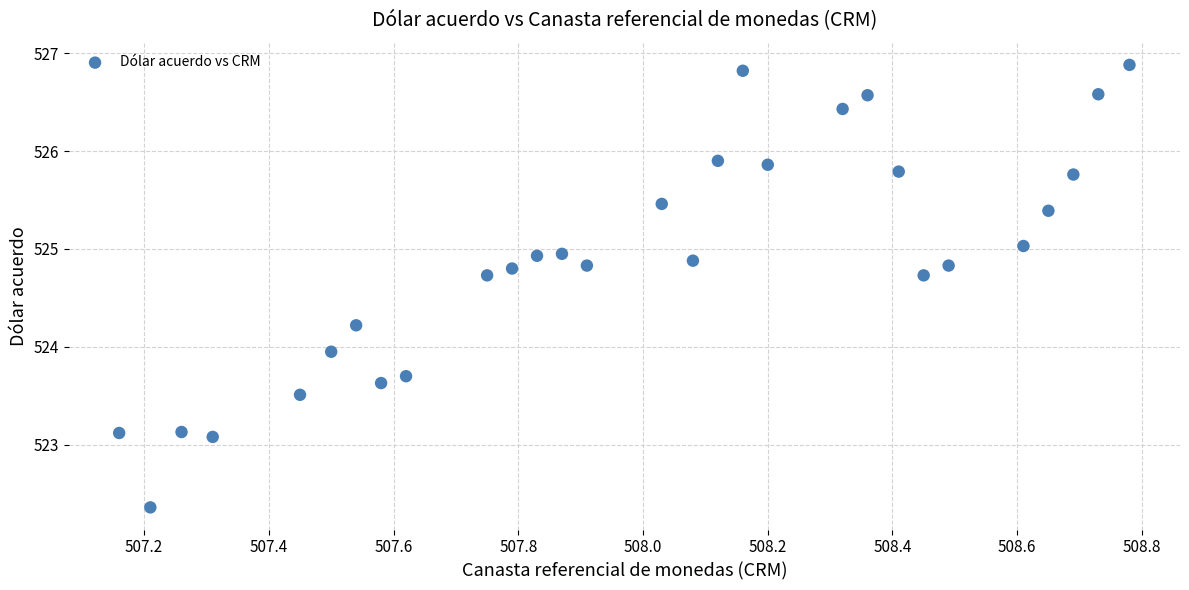

What is the range of X values (max minus min)?

1.6